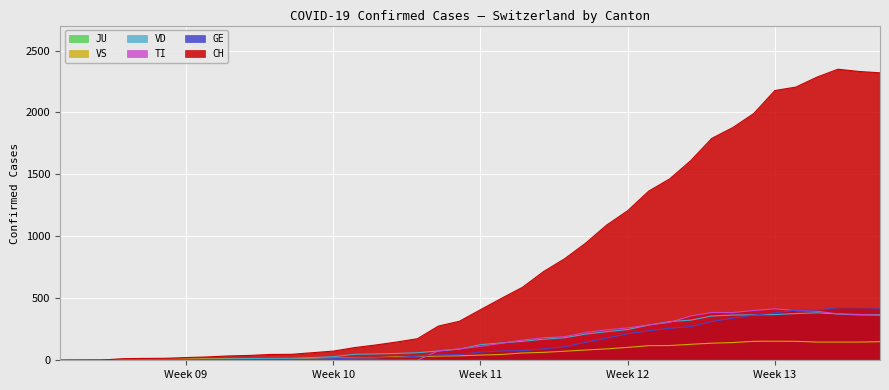

What is the maximum value for VD?

383